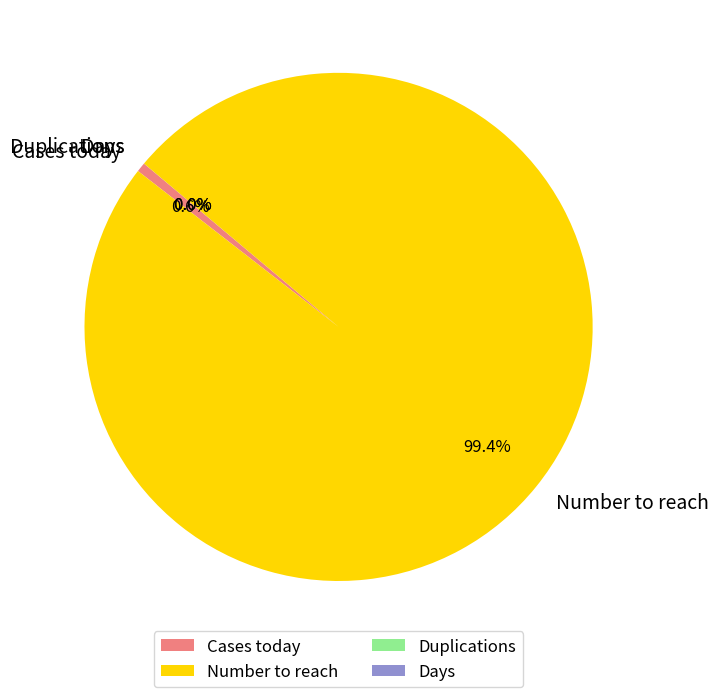

What percentage do Cases today and Number to reach together represent?

100.0%